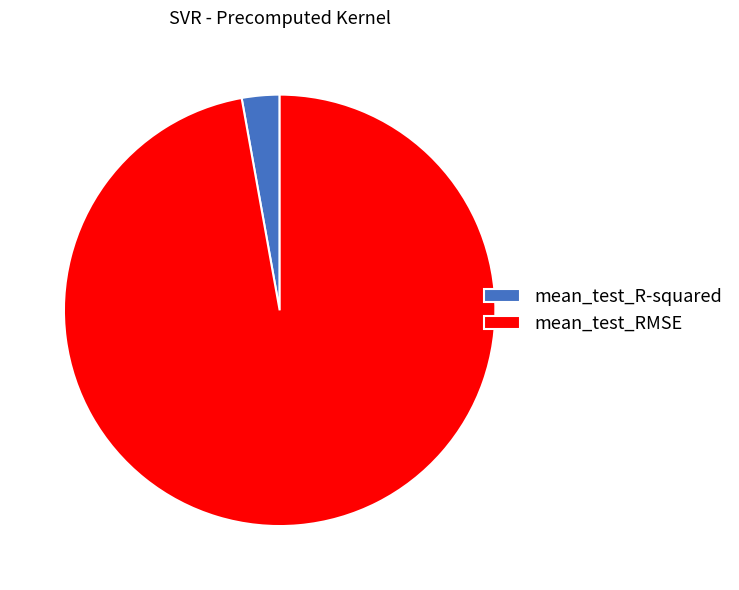

Do mean_test_RMSE and mean_test_R-squared together represent more than half of the pie?

Yes